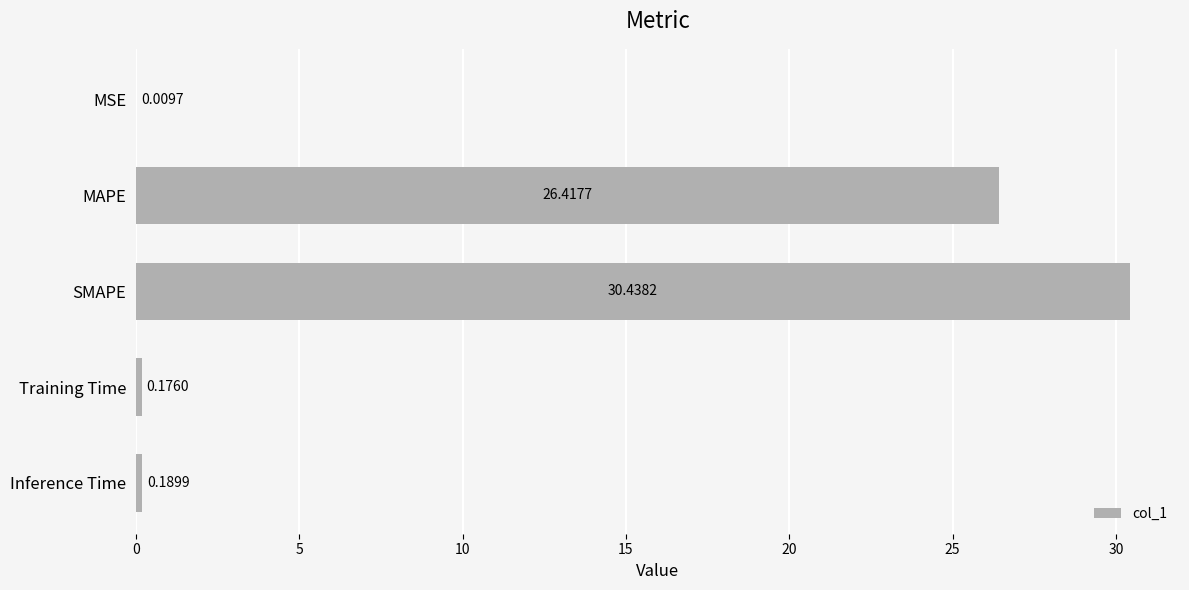

What is the sum of all values?

57.2